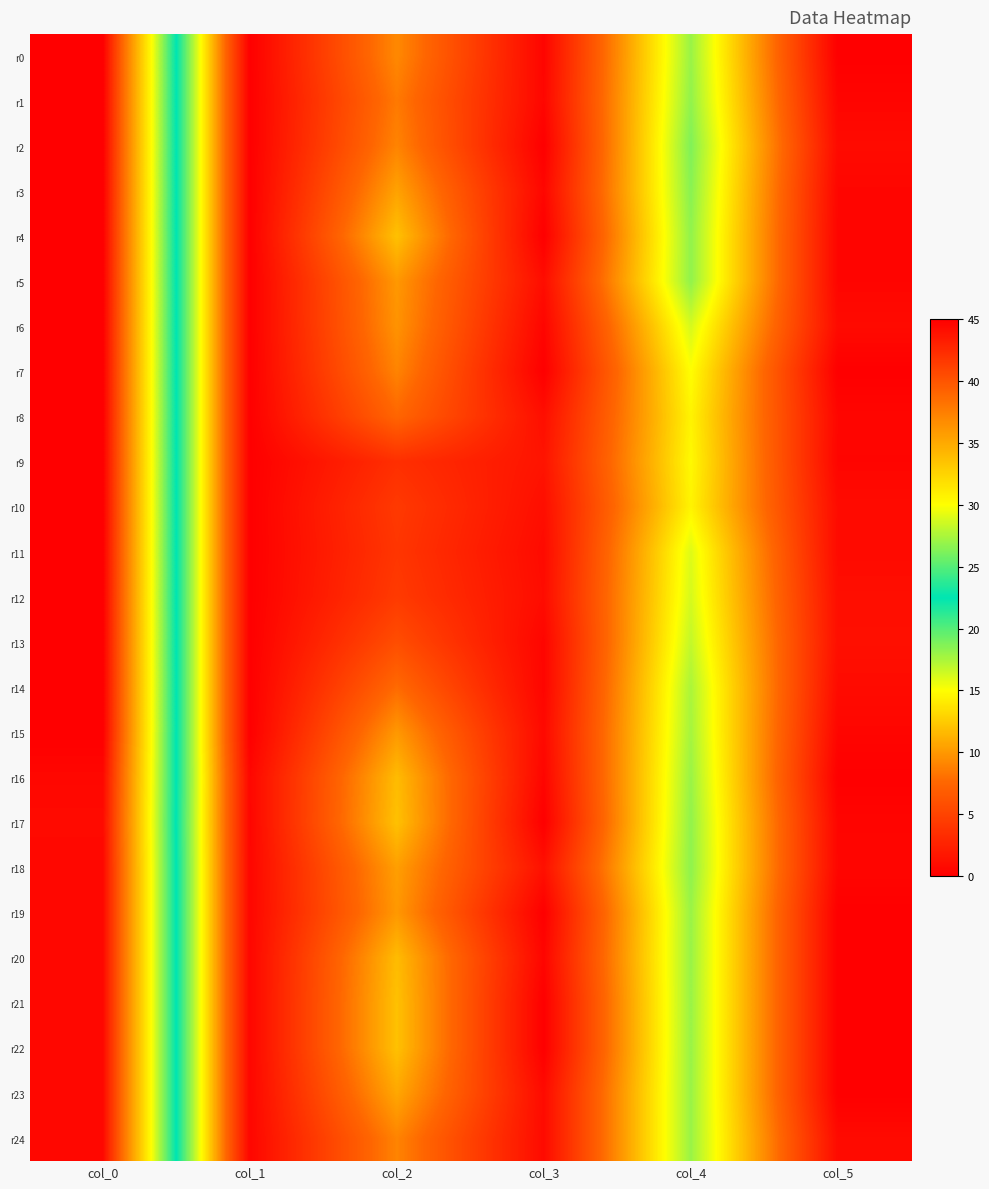

Which series changed the most between col_1 and col_4?

r2